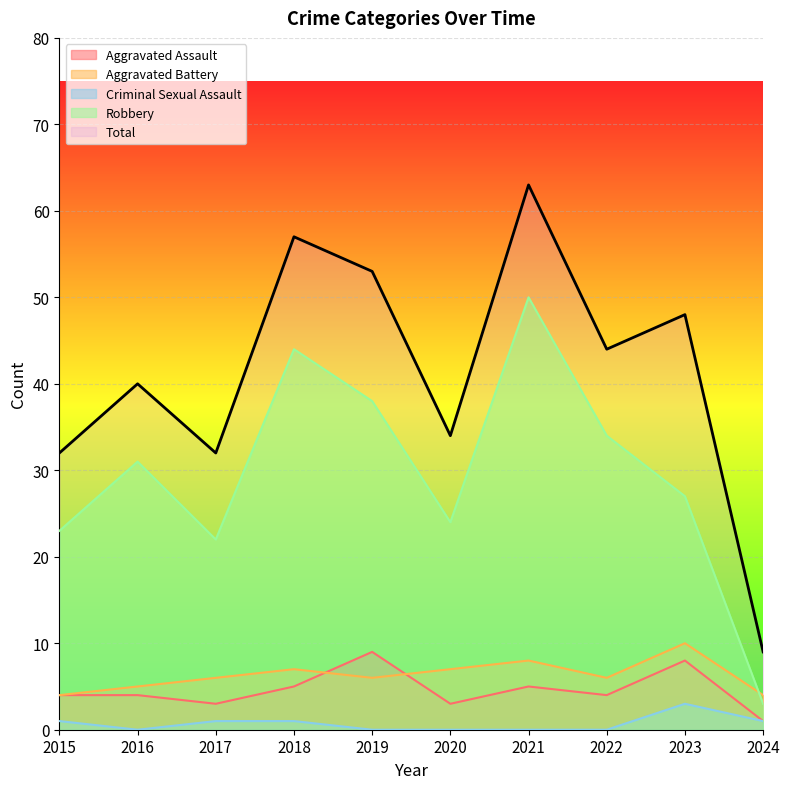

How many distinct data groups are displayed?

5